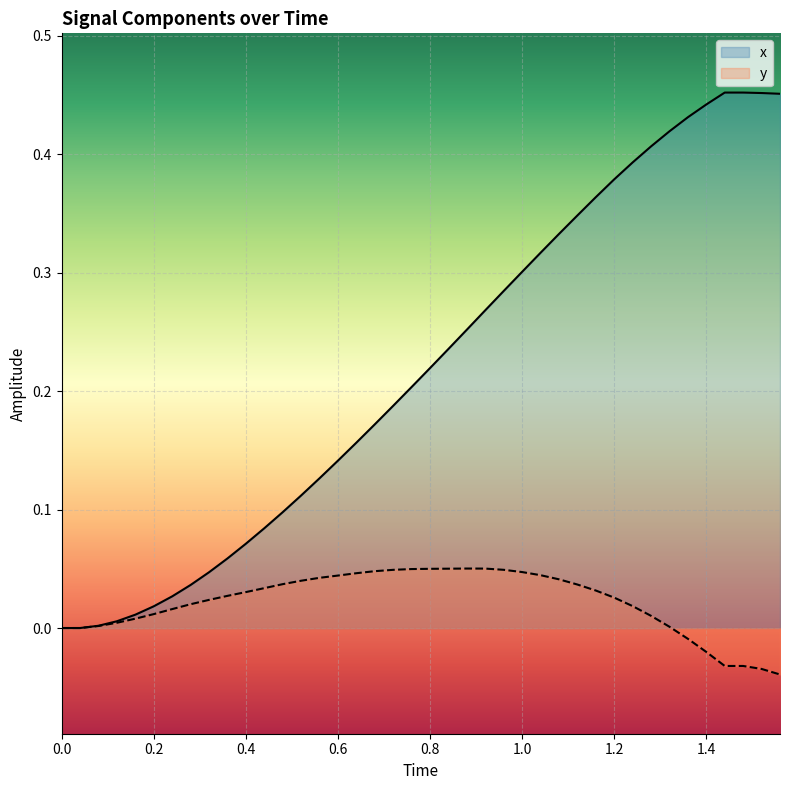

The x series shows 0.0 at 0.0. True or false?

True